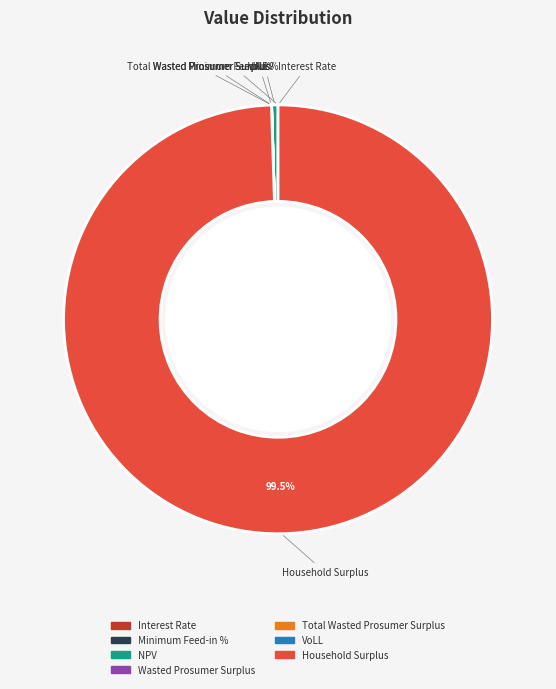

Which category has the biggest portion of the pie?

Household Surplus